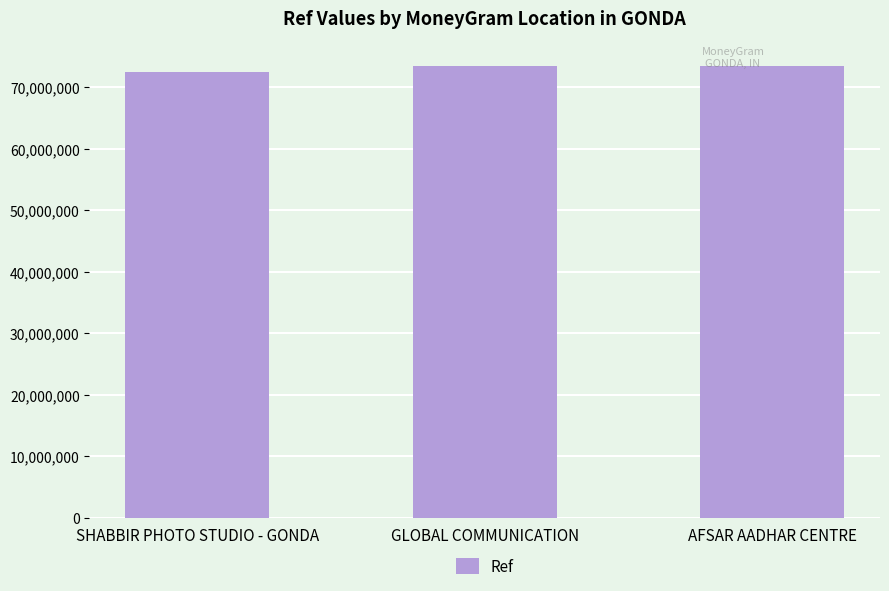

What is the difference between the maximum and minimum values?

959594